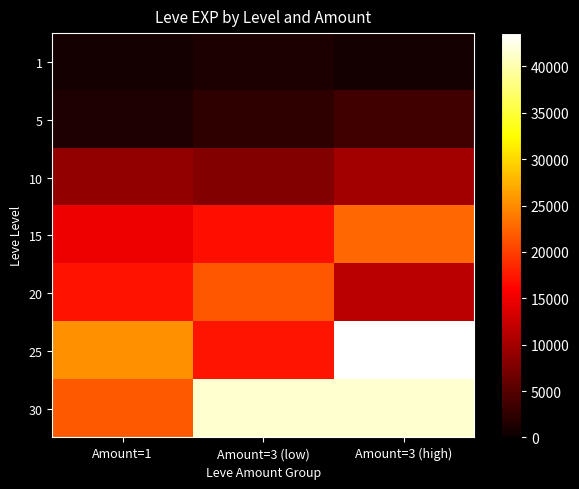

What is the difference between the highest and lowest values at Amount=1?

24450